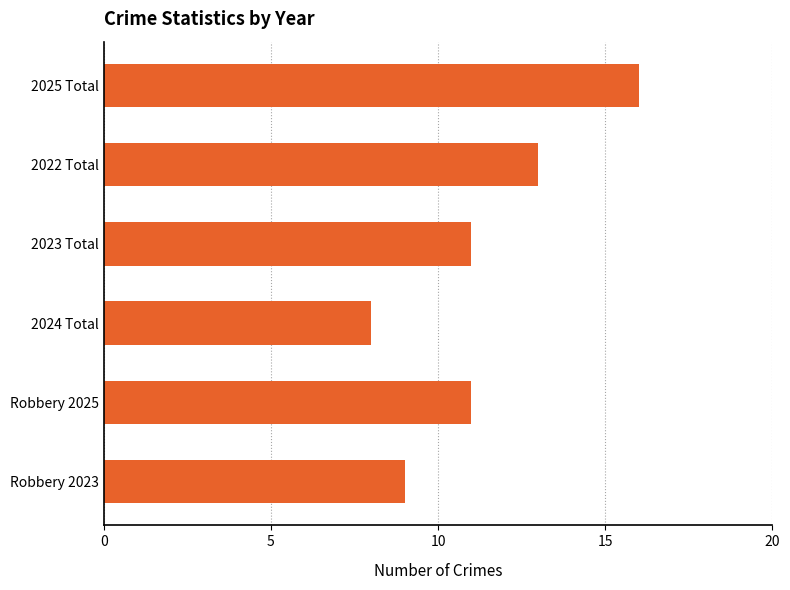

What is the ratio of the value at 2025 Total to the value at Robbery 2025?

1.5